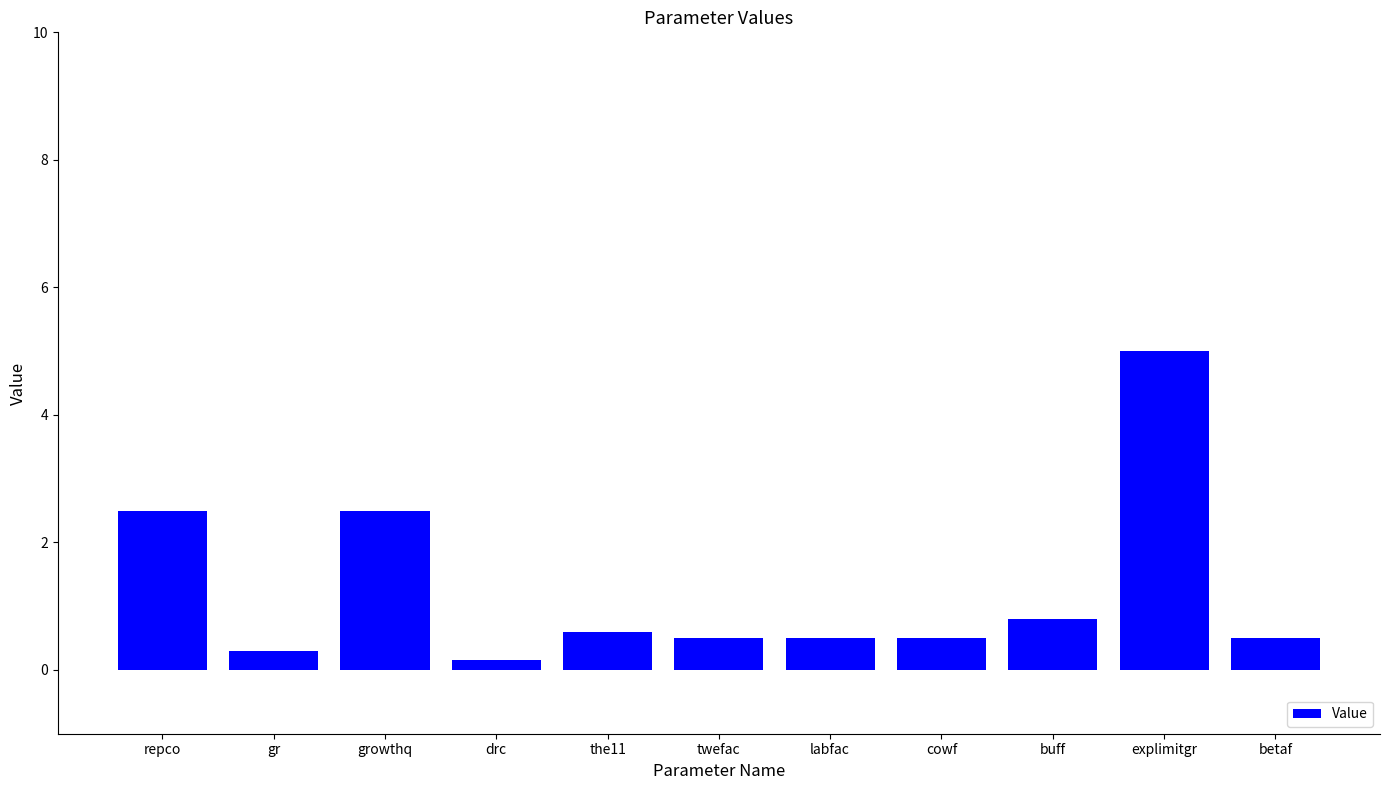

What is the average value?

1.3